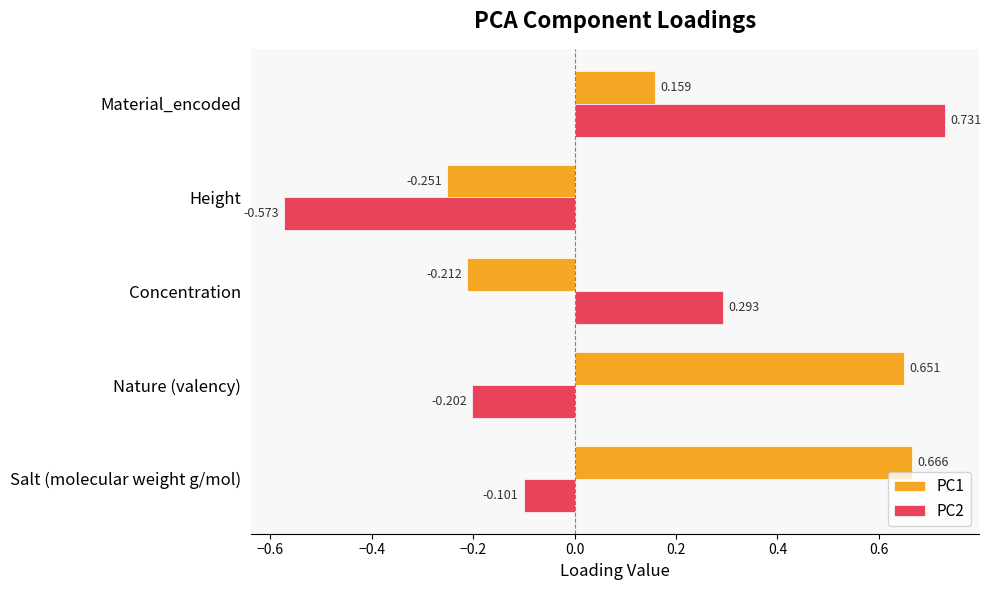

List the labels in order of PC2 value, largest first.

Material_encoded, Concentration, Salt (molecular weight g/mol), Nature (valency), Height